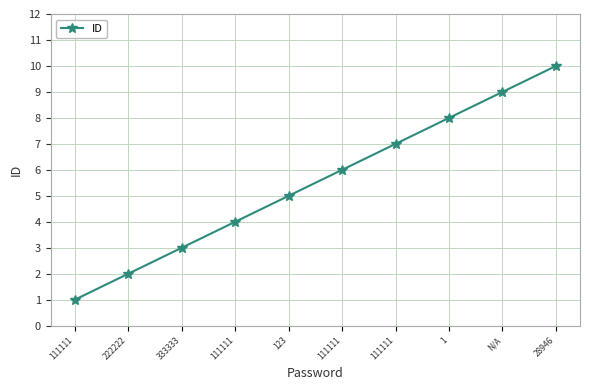

What is the label of the 2nd point from the left?

222222